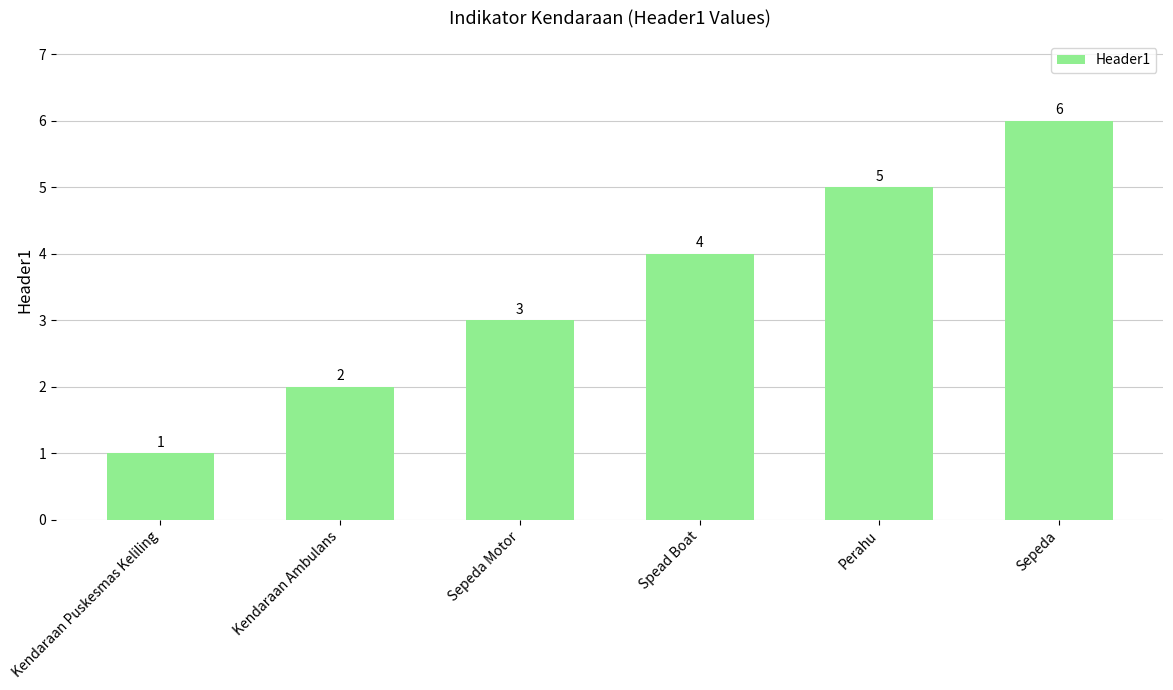

What is the minimum value shown in the chart?

1